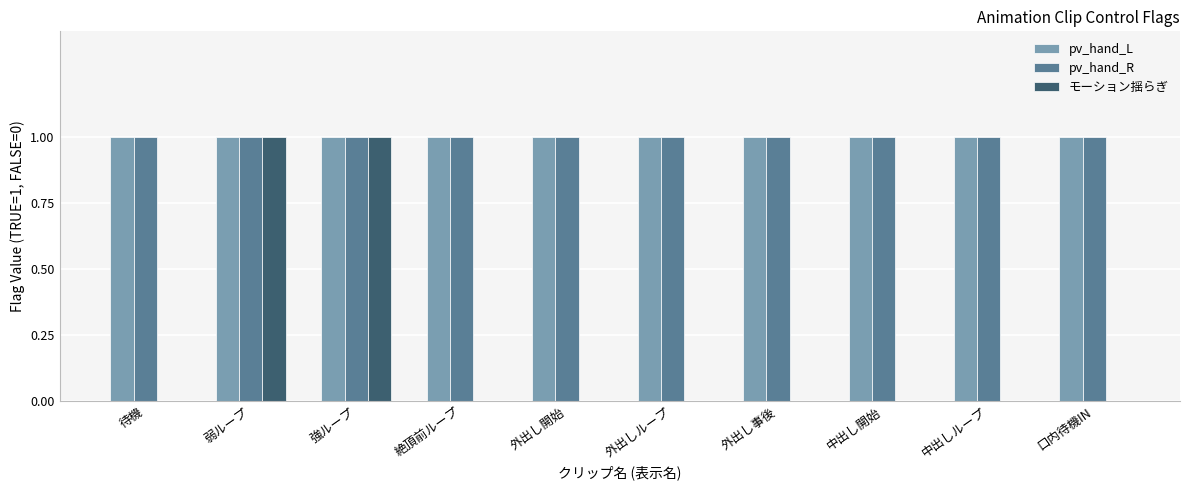

Are the bars horizontal?

No